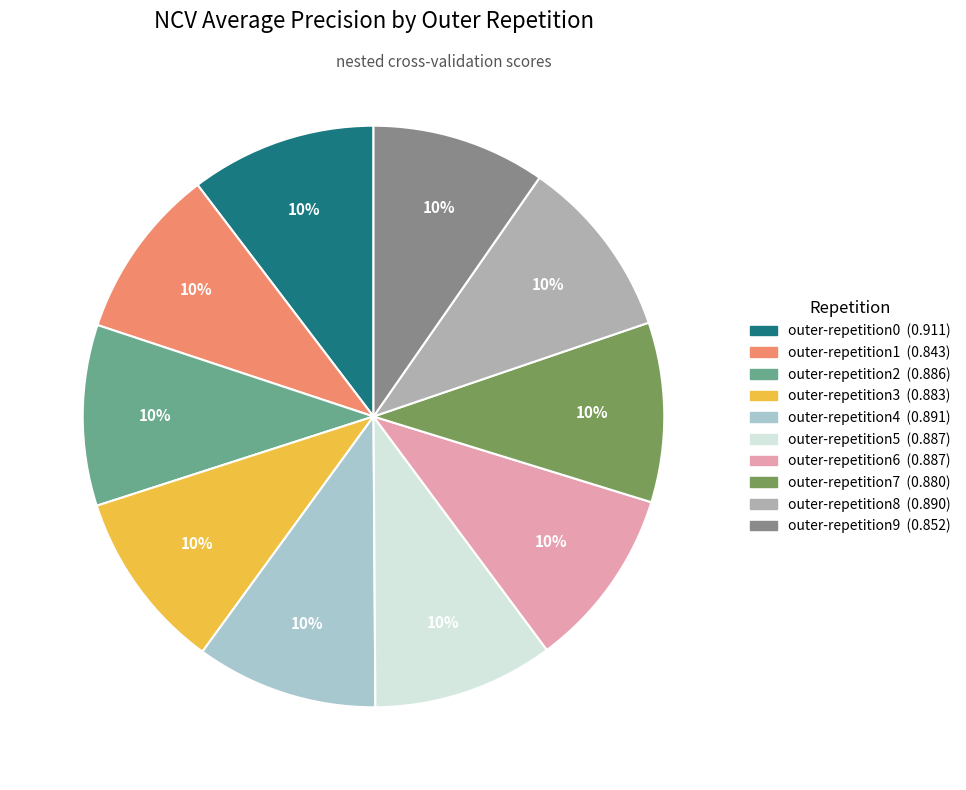

True or false: outer-repetition2 accounts for 19% of the total.

False